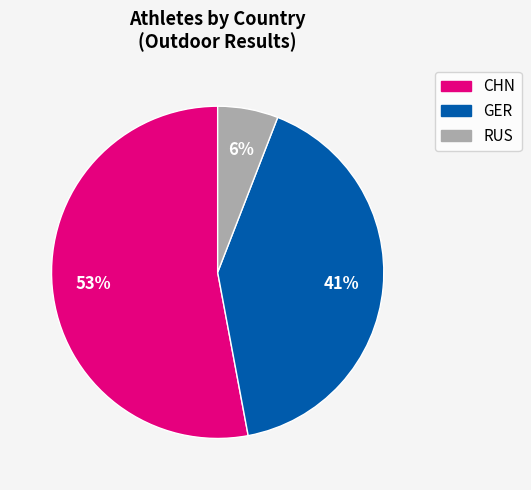

Which slice is the smallest?

RUS